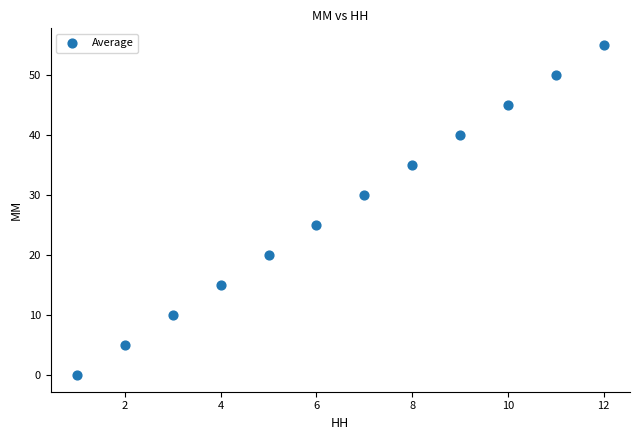

What is the range of X values (max minus min)?

11